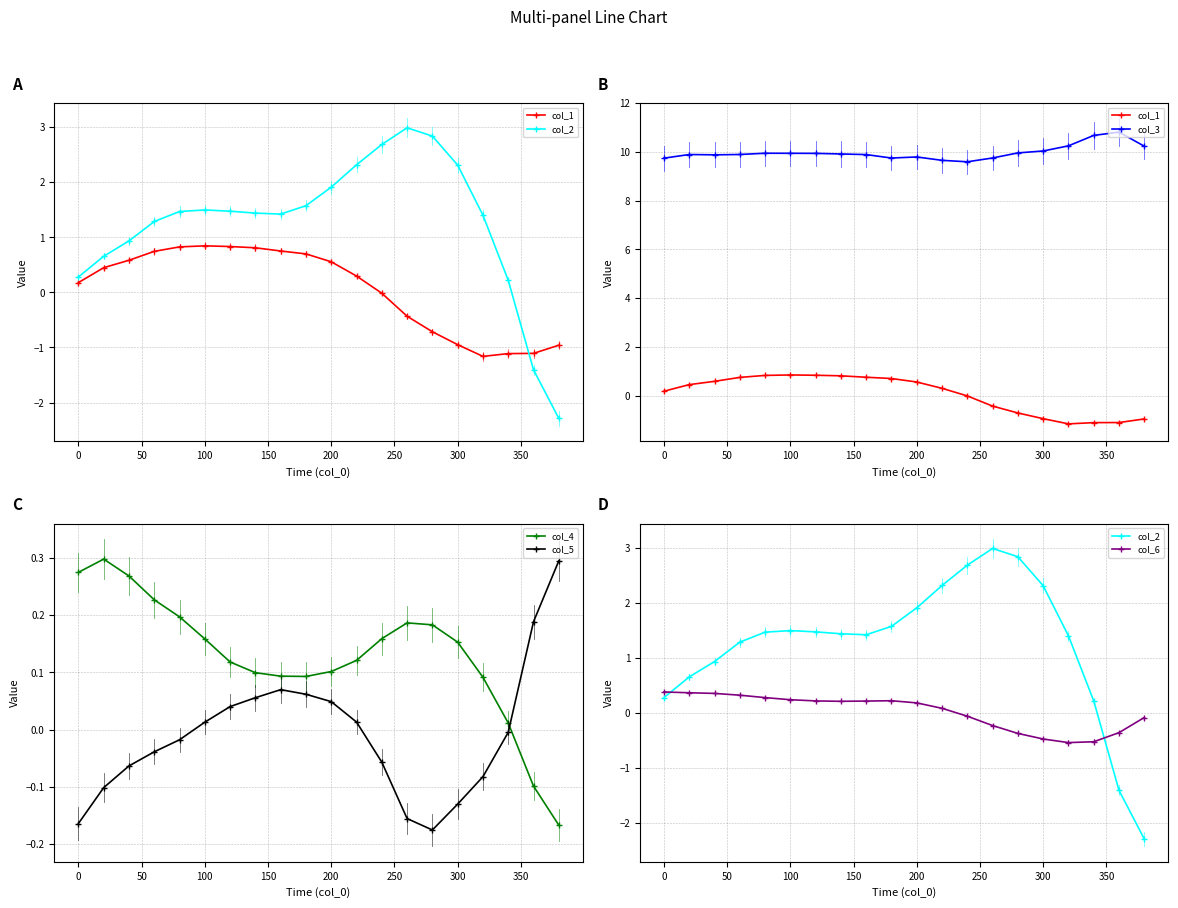

How many interior local peaks does the col_5 series have?

1